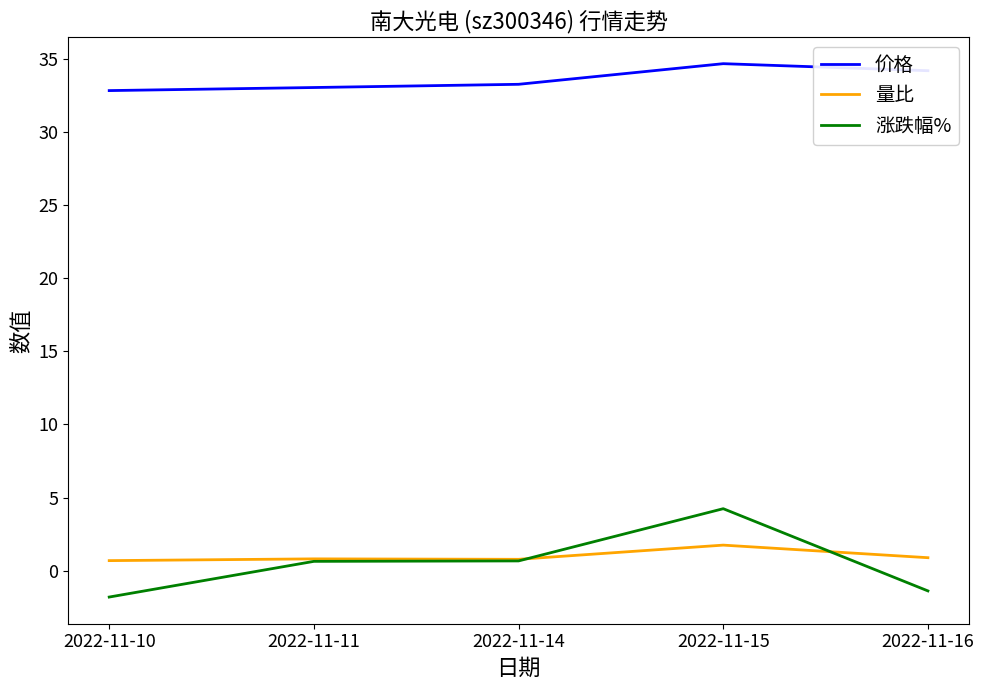

What is the minimum value shown in the chart?

-1.8